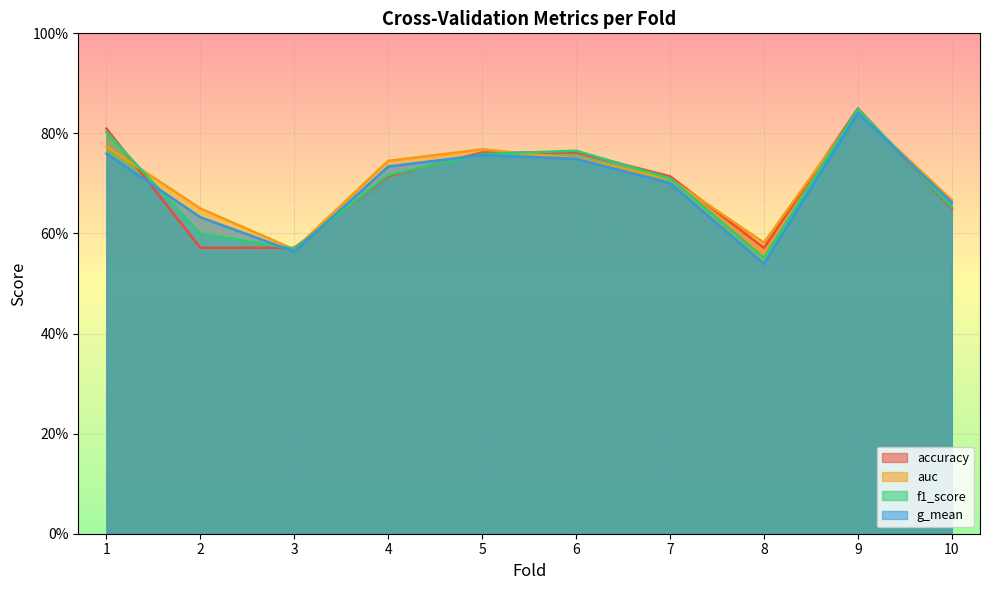

True or false: accuracy and f1_score cross at least once.

True